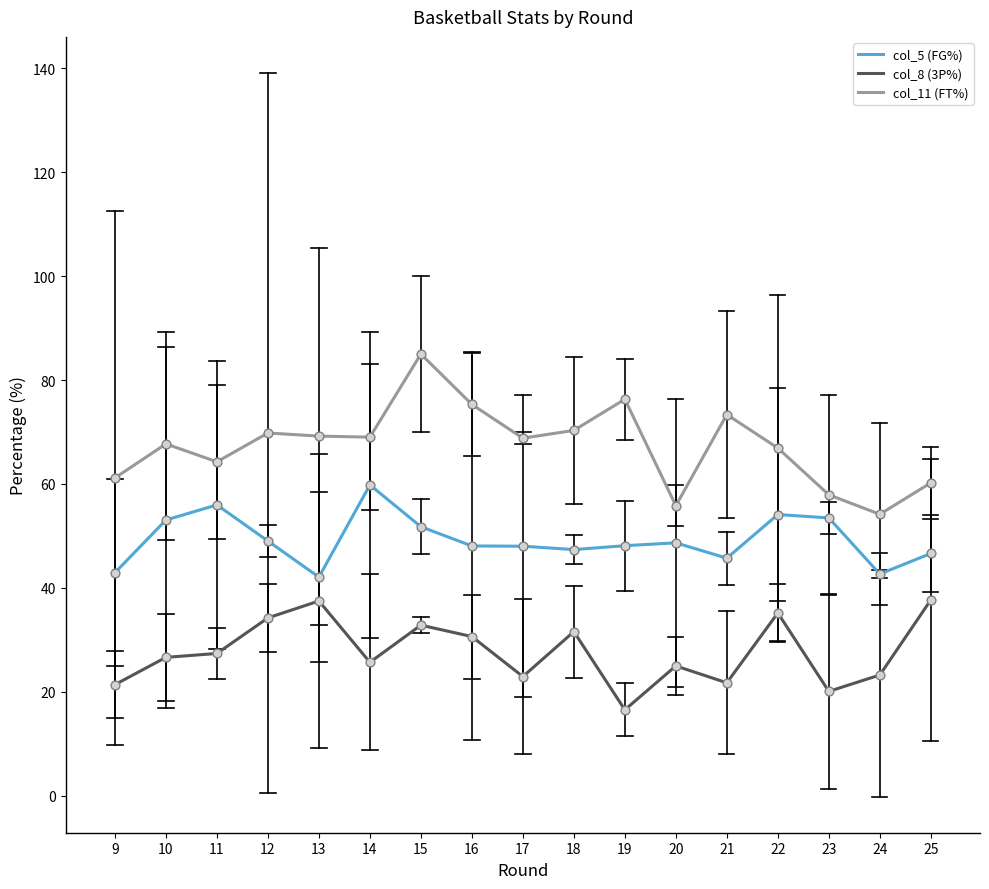

What are all the series names shown in the legend?

col_5 (FG%), col_8 (3P%), col_11 (FT%)